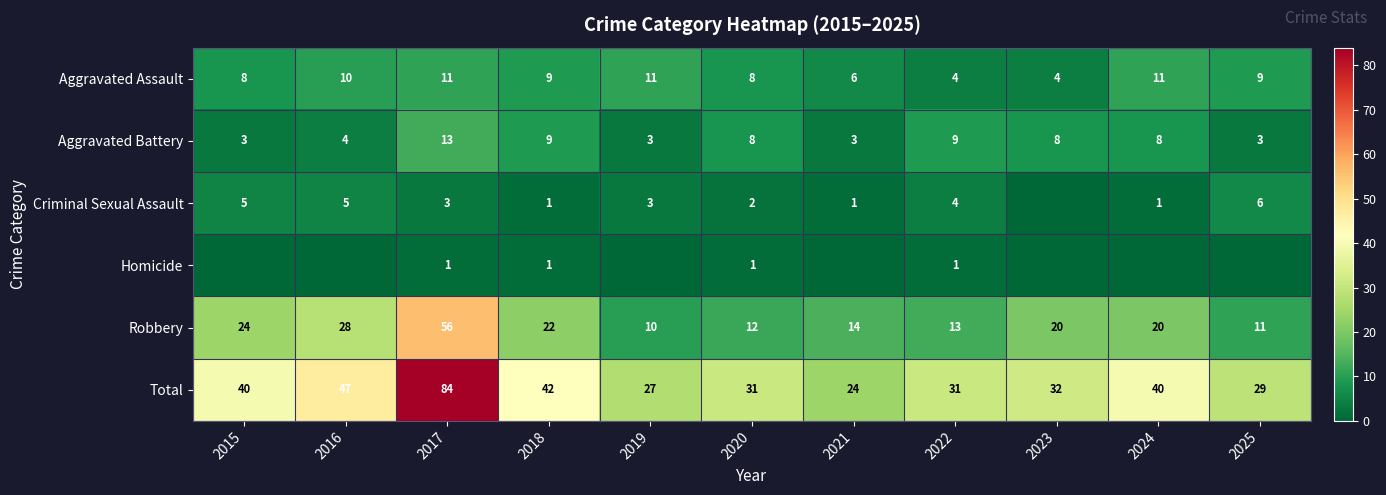

Which category has the lowest value across all series?

2023